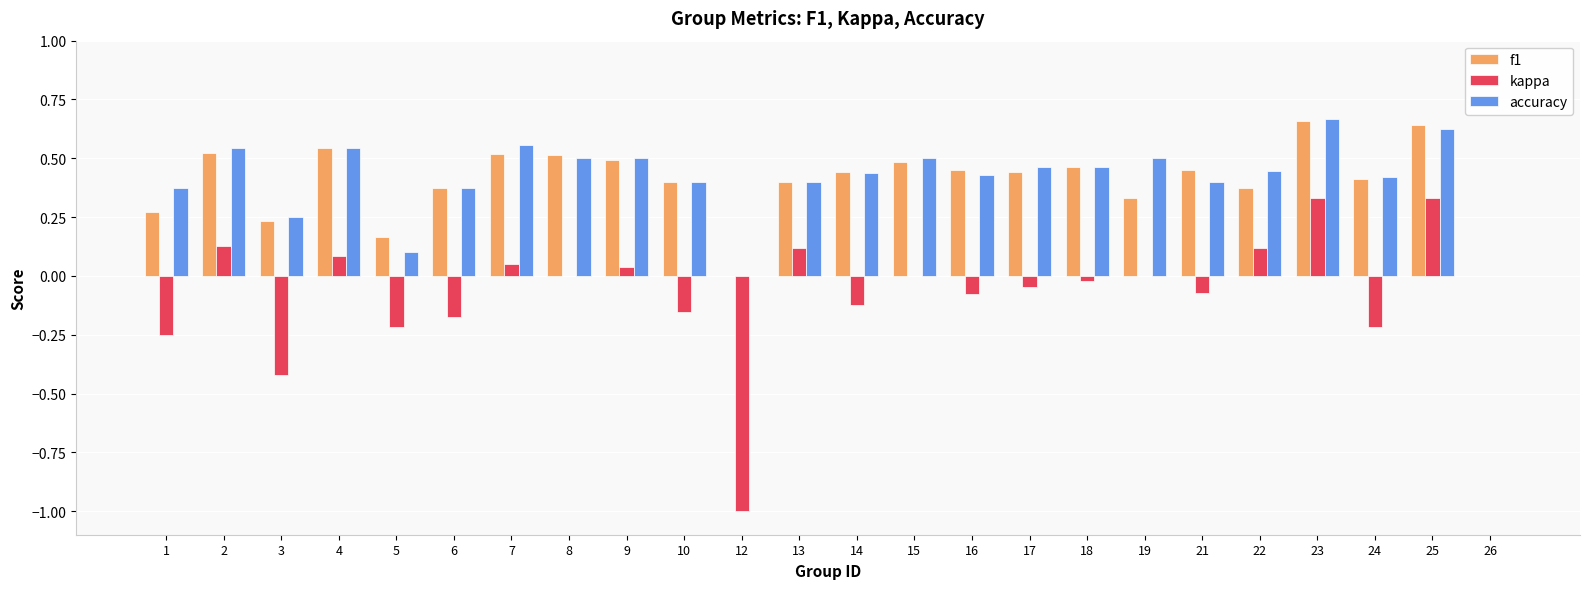

True or false: accuracy has a value of 0.2 at 14.

False